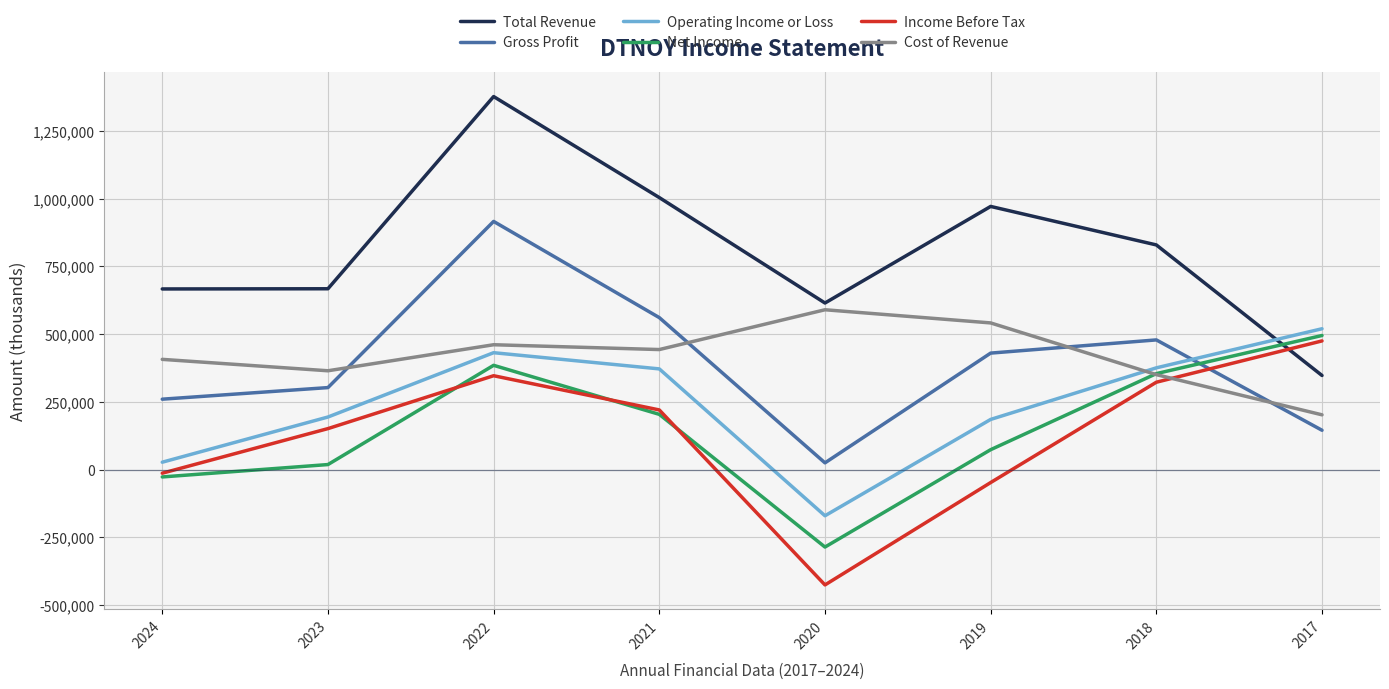

Which series ends up on top after the final intersection of Net Income and Cost of Revenue?

Net Income